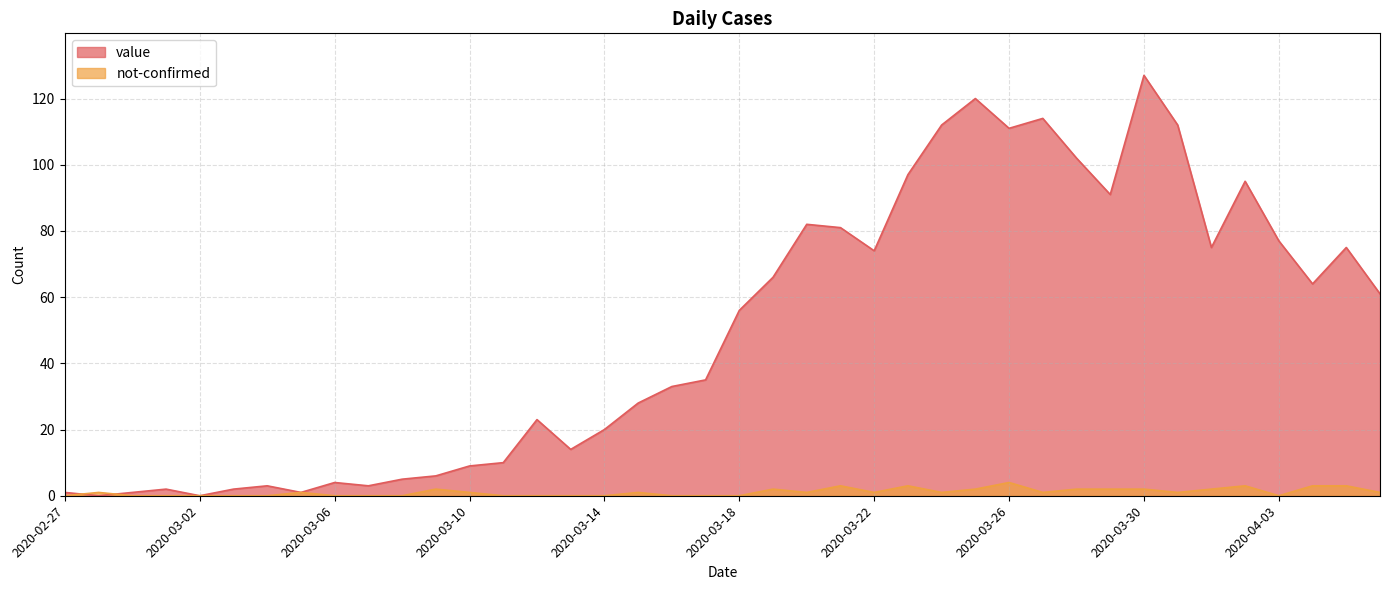

What is the label of the 28th point from the right?

2020-03-10